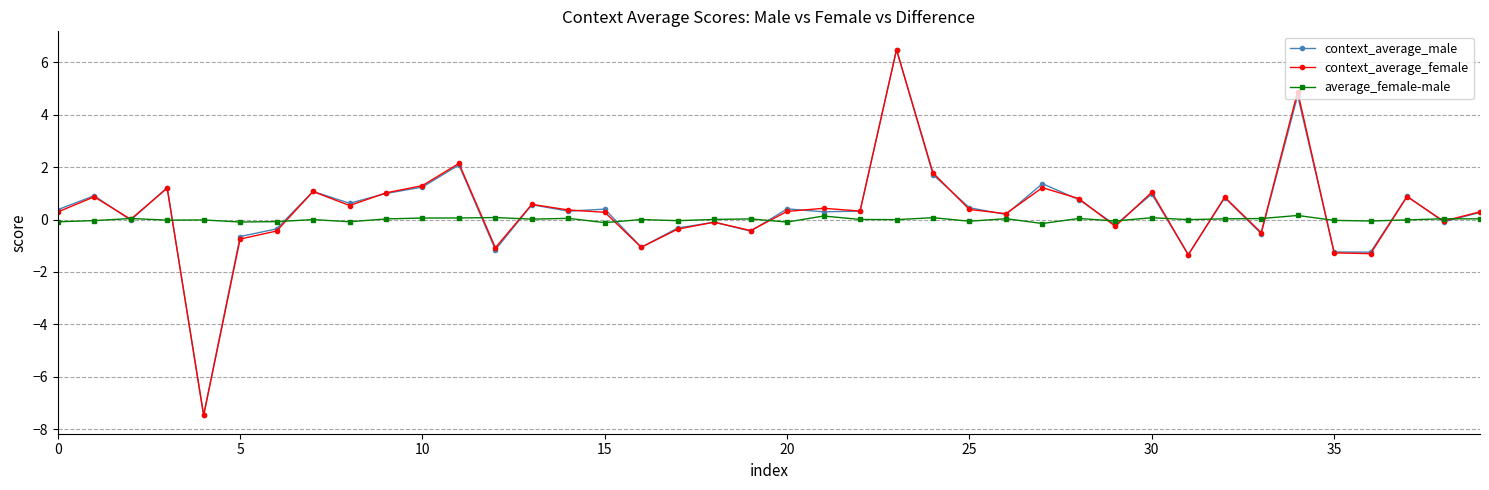

What is the value of the context_average_female point at the 18th from the left?

-0.4